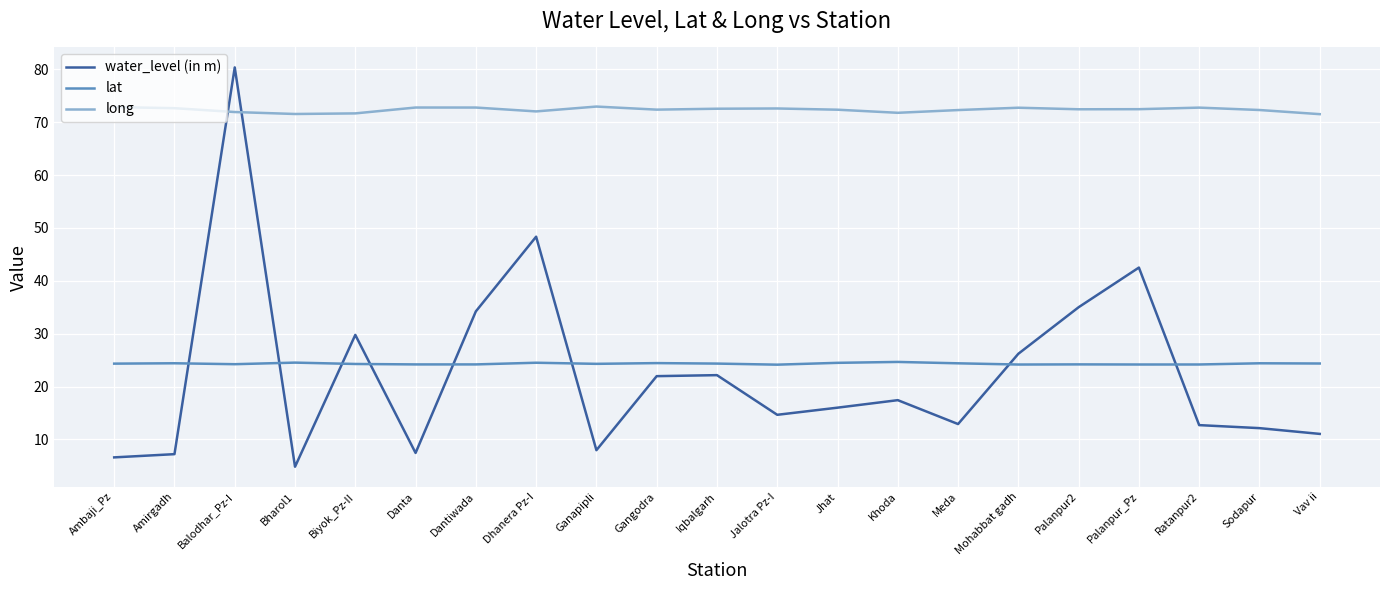

Where does the long series first go above 72?

Ambaji_Pz